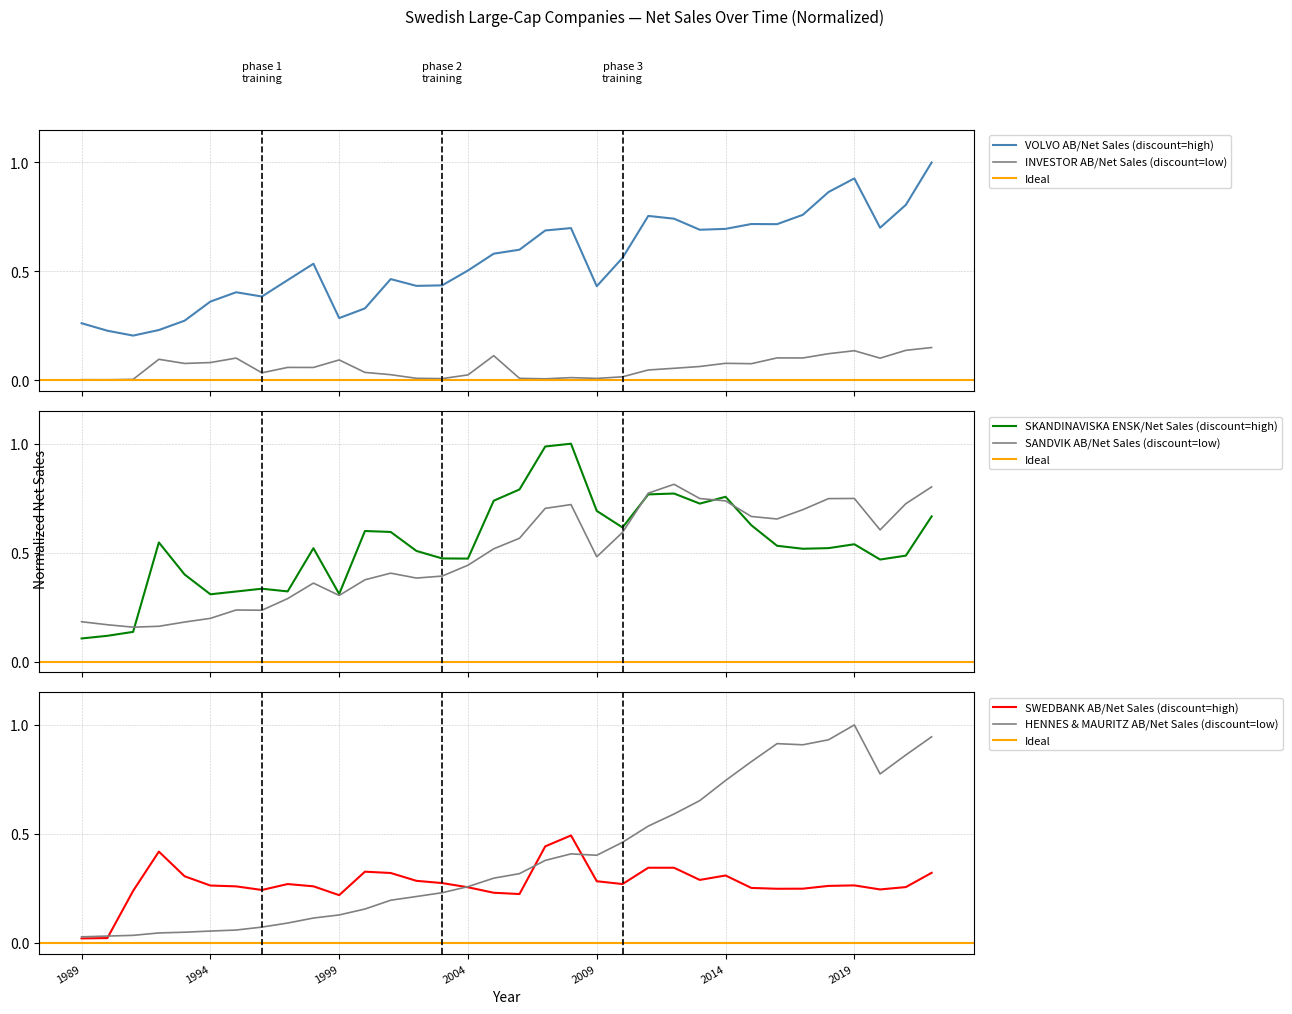

Between which two adjacent categories do SKANDINAVISKA ENSK and VOLVO AB first intersect?

1991 and 1992